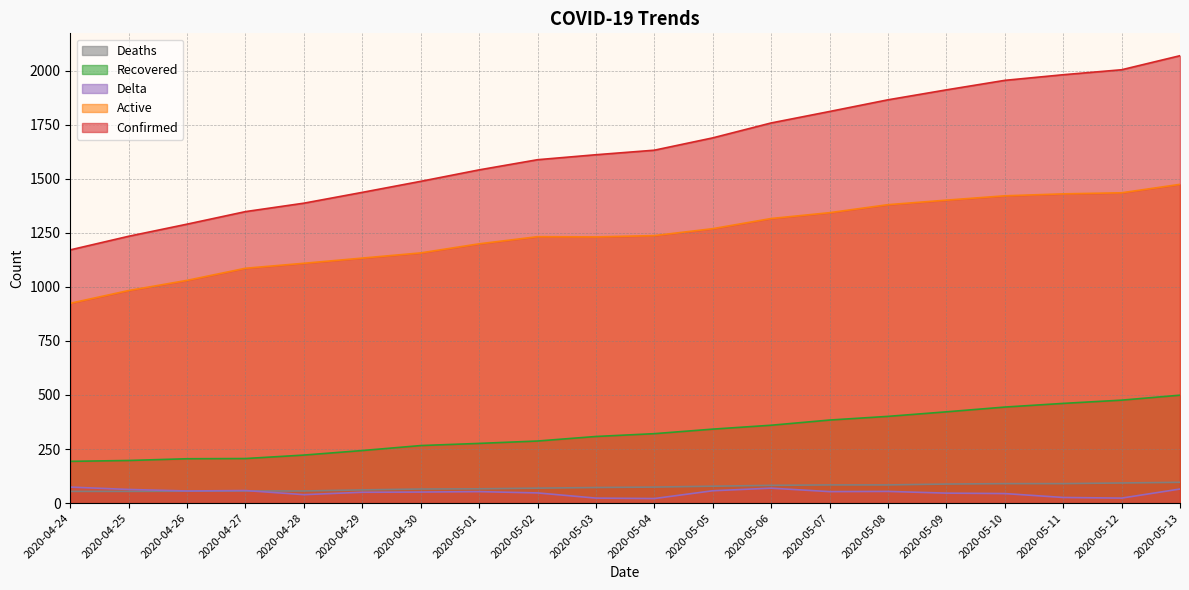

Does the chart display data point markers on the line(s)?

No